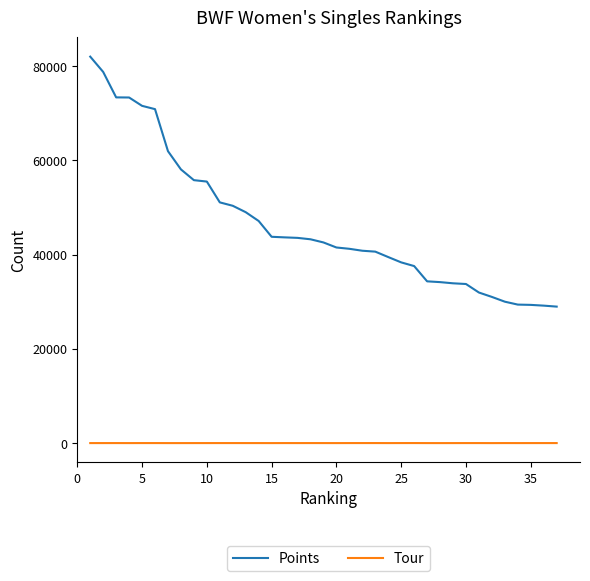

List the series in order of their overall mean, highest first.

Points, Tour